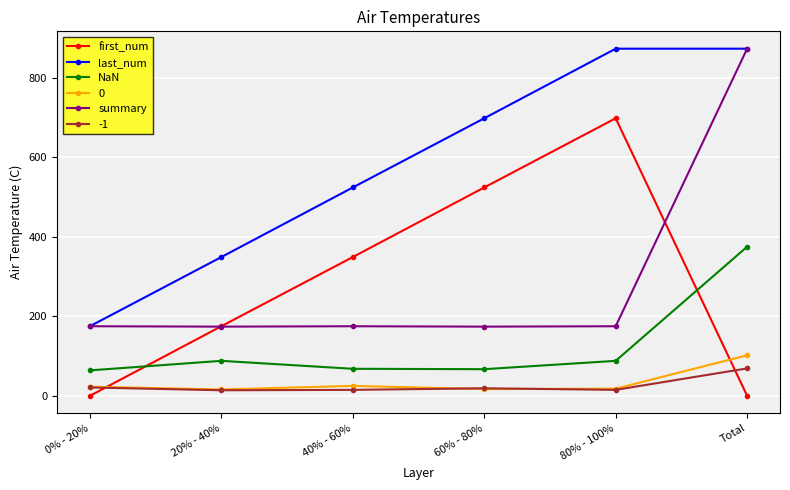

What is the highest value of the summary series?

873